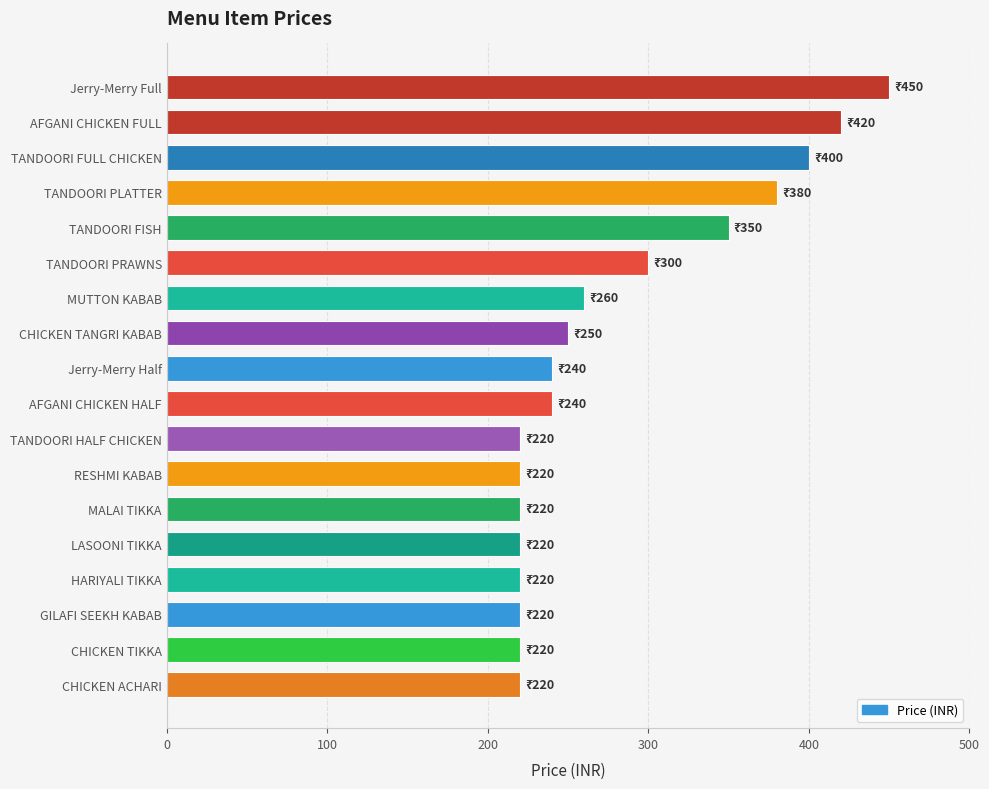

What is the value of the 11th bar from the top?

220